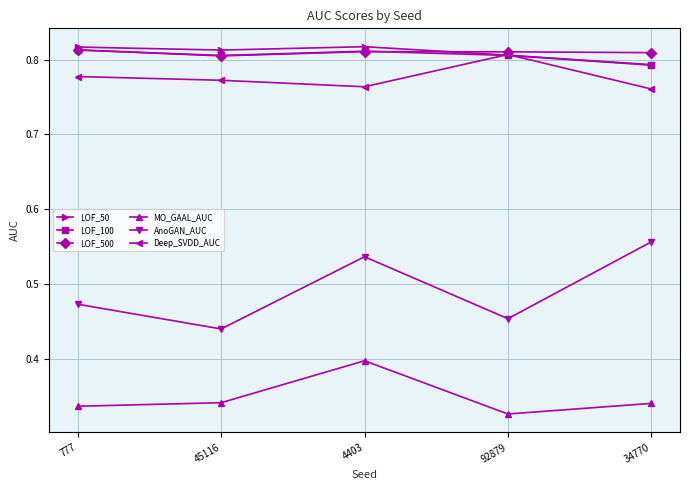

What are all the series names shown in the legend?

LOF_50, LOF_100, LOF_500, MO_GAAL_AUC, AnoGAN_AUC, Deep_SVDD_AUC